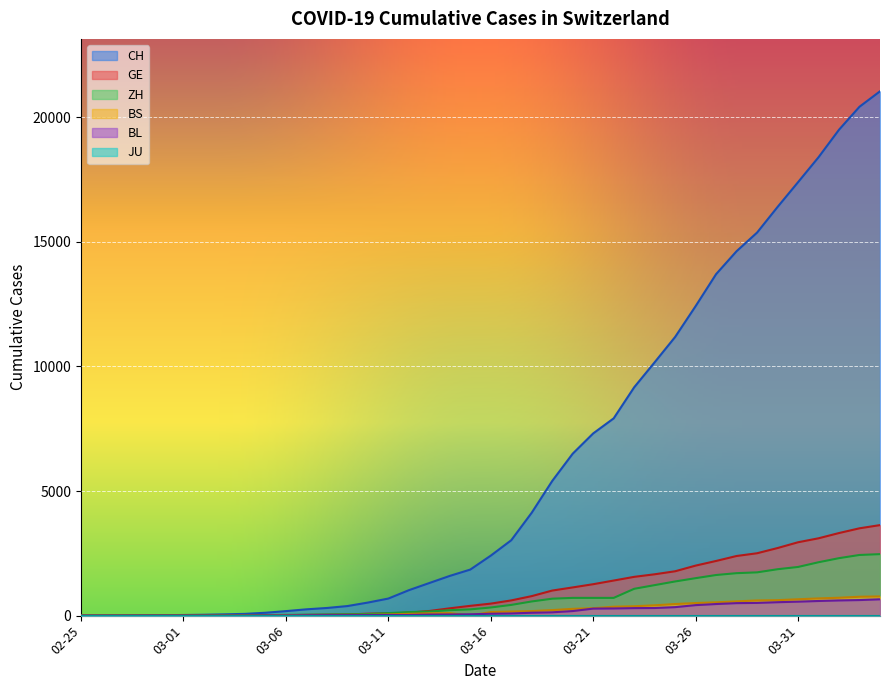

Which series has the largest total across all categories?

CH